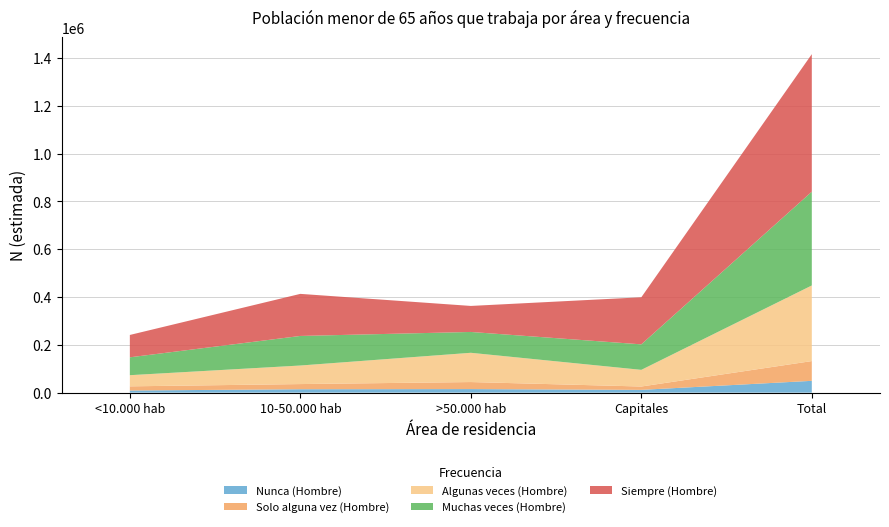

Reading left to right, list all the values displayed in this chart.

Nunca (Hombre): 8829	14169	14795	11563	49355
Solo alguna vez (Hombre): 17501	21663	29496	14036	82695
Algunas veces (Hombre): 46646	77618	122394	69714	316373
Muchas veces (Hombre): 74793	123744	87195	106700	392432
Siempre (Hombre): 93552	176052	108890	196988	575482